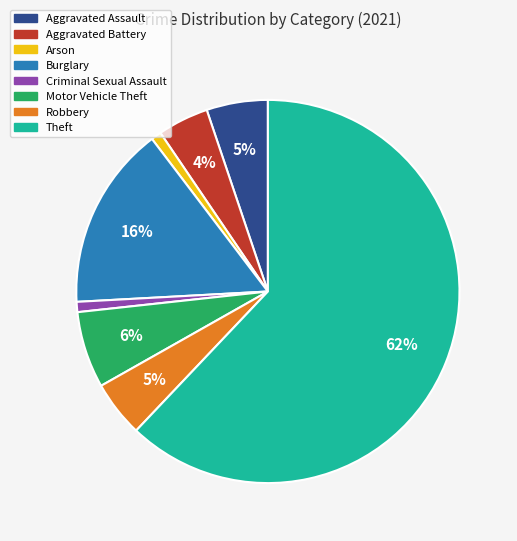

Count the number of slices in the pie.

8